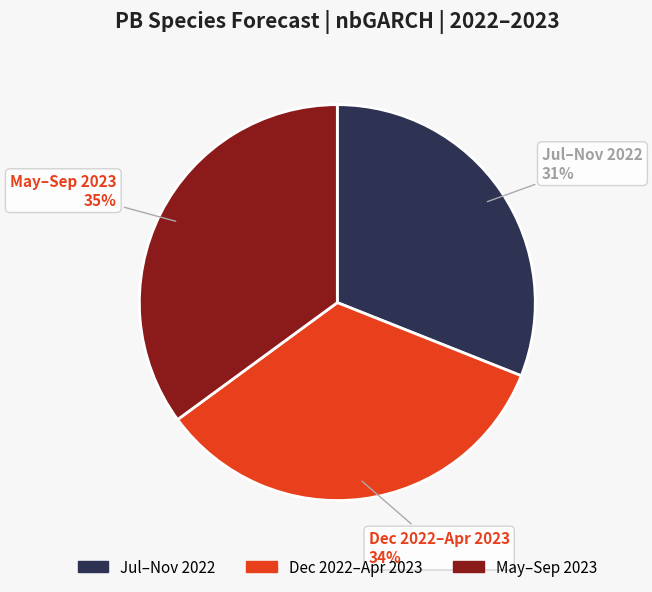

Do Dec 2022–Apr 2023 and Jul–Nov 2022 together represent more than half of the pie?

Yes